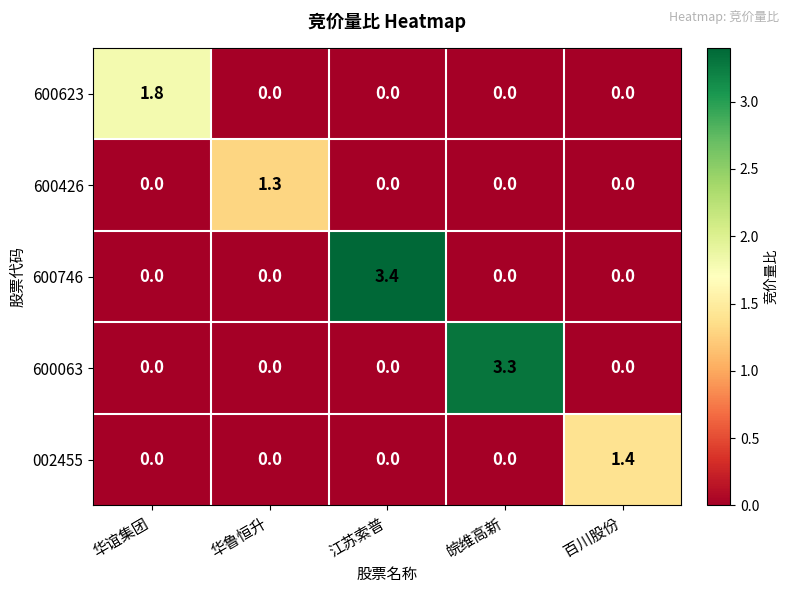

The 600063 series shows 0.0 at 华鲁恒升. True or false?

True